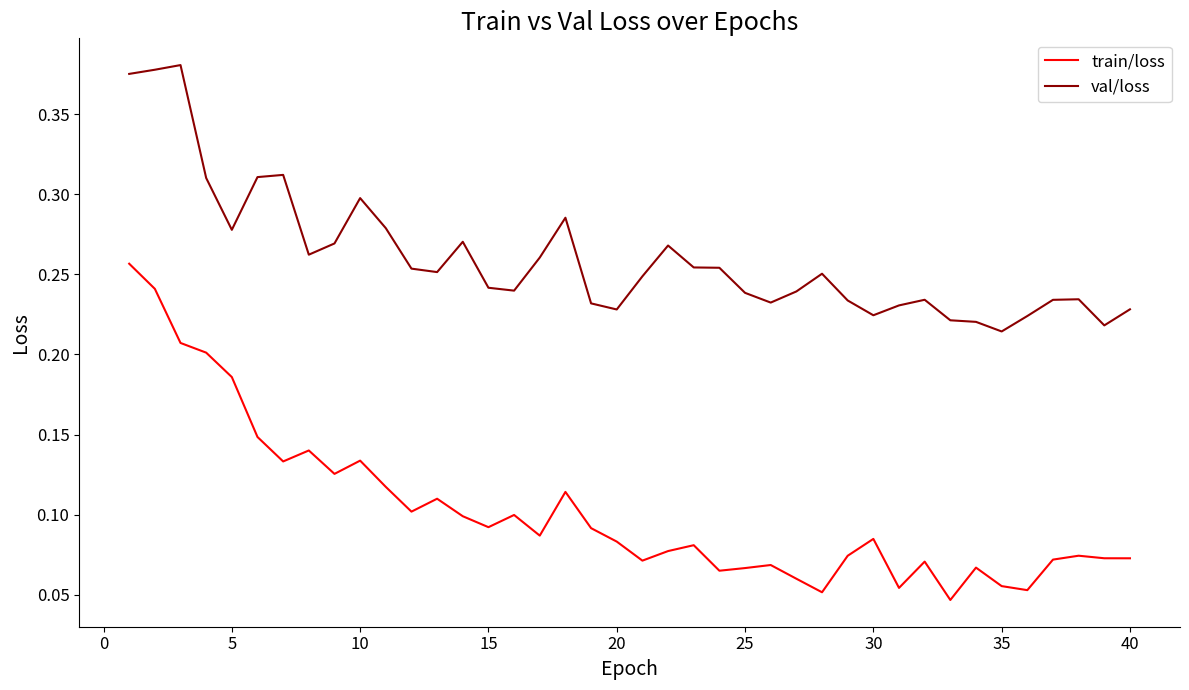

Which series has the largest total across all categories?

val/loss